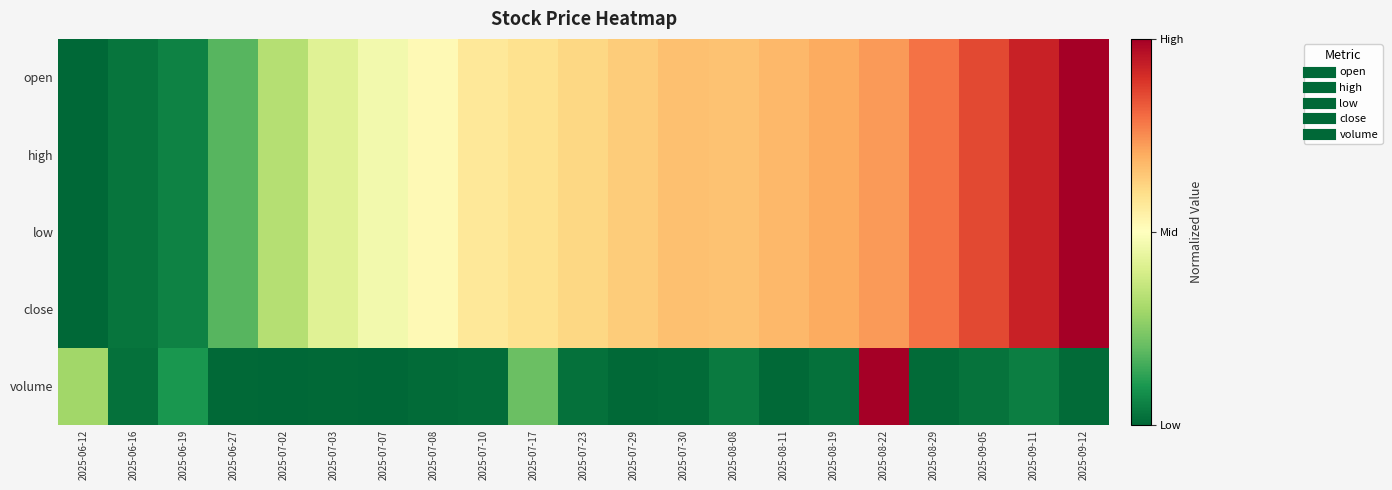

Which series changed the most between 2025-07-08 and 2025-08-22?

volume